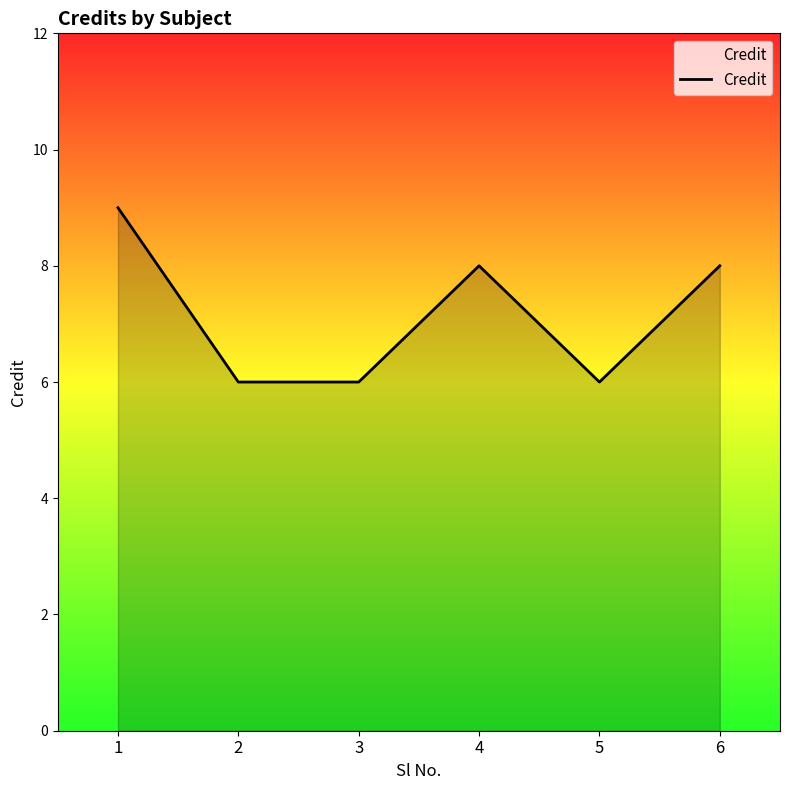

What is the minimum value shown in the chart?

6